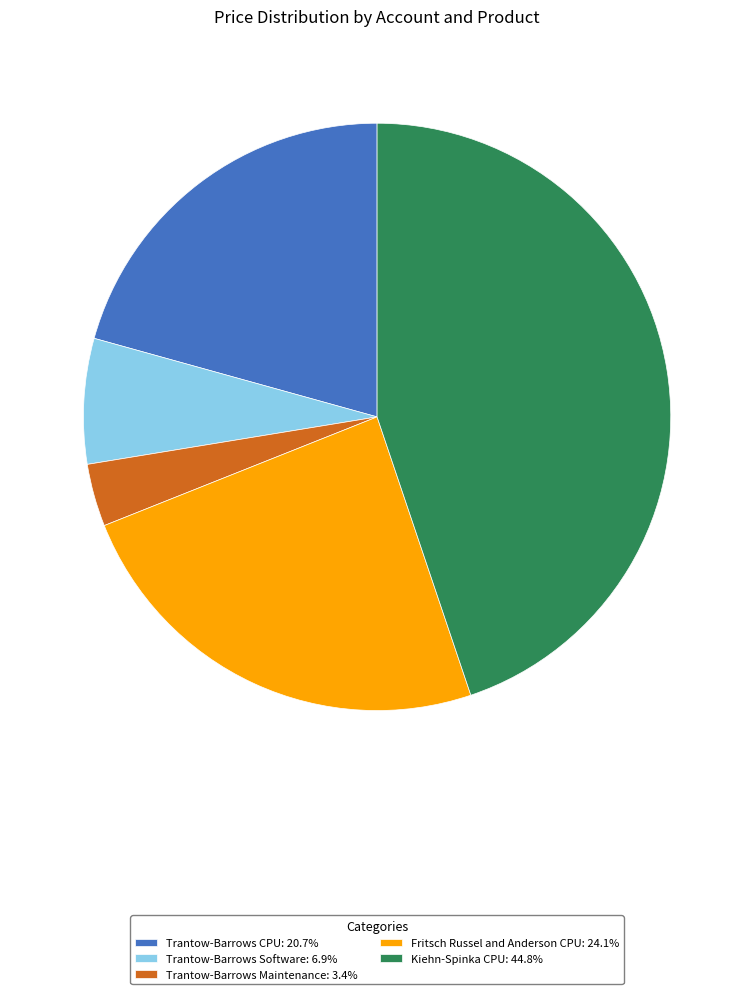

Which slice is the largest?

Kiehn-Spinka CPU